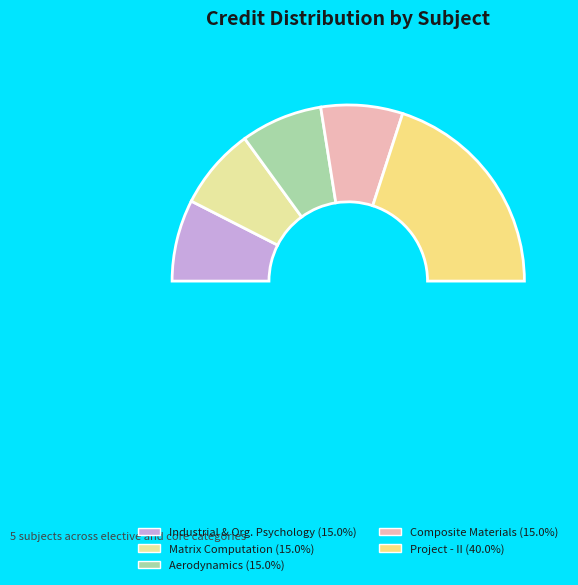

What percentage is NOT represented by Composite Materials and Engineering?

85.0%